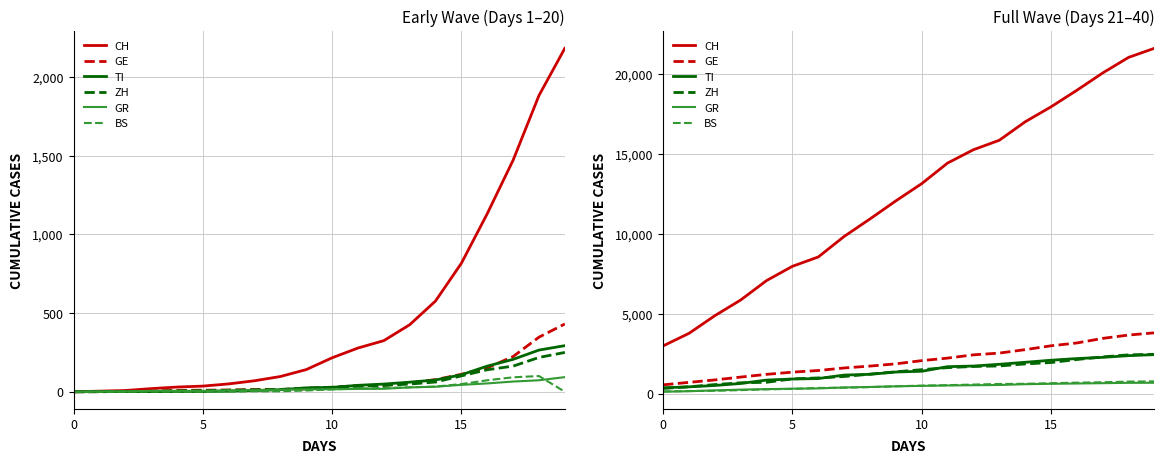

How many lines are shown in the chart?

6